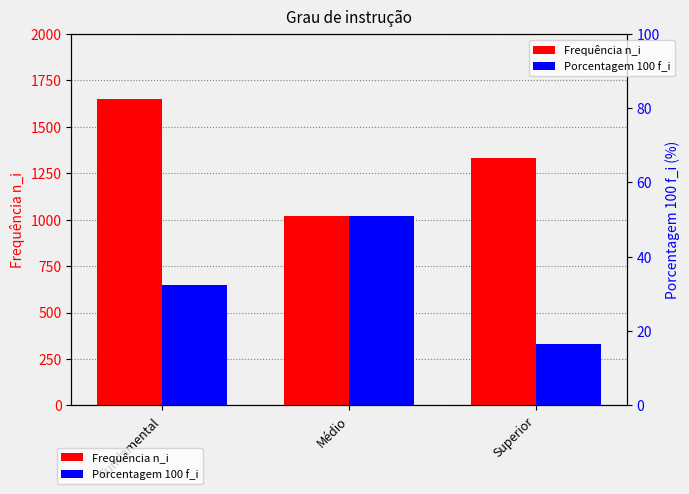

List the labels in order of Frequência n_i value, largest first.

Fundamental, Superior, Médio